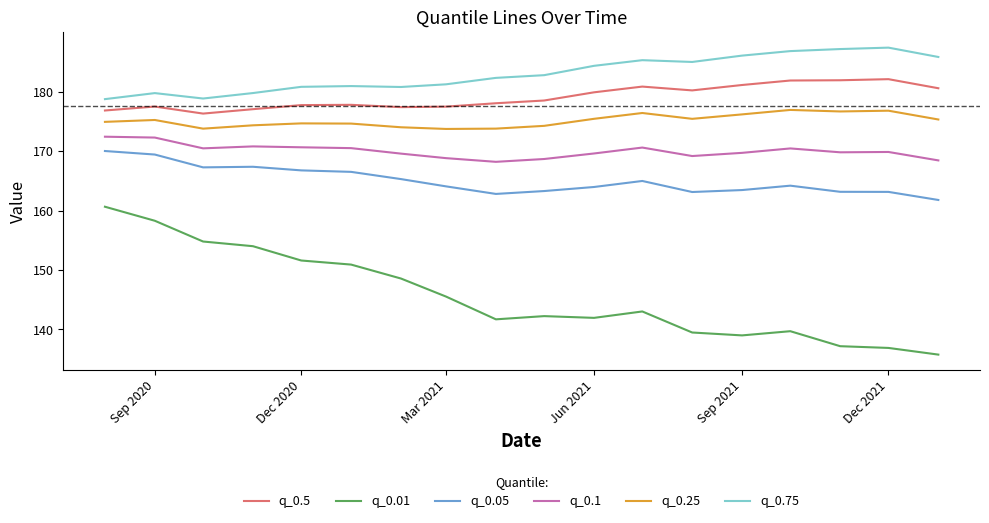

What is the minimum value shown in the chart?

135.8